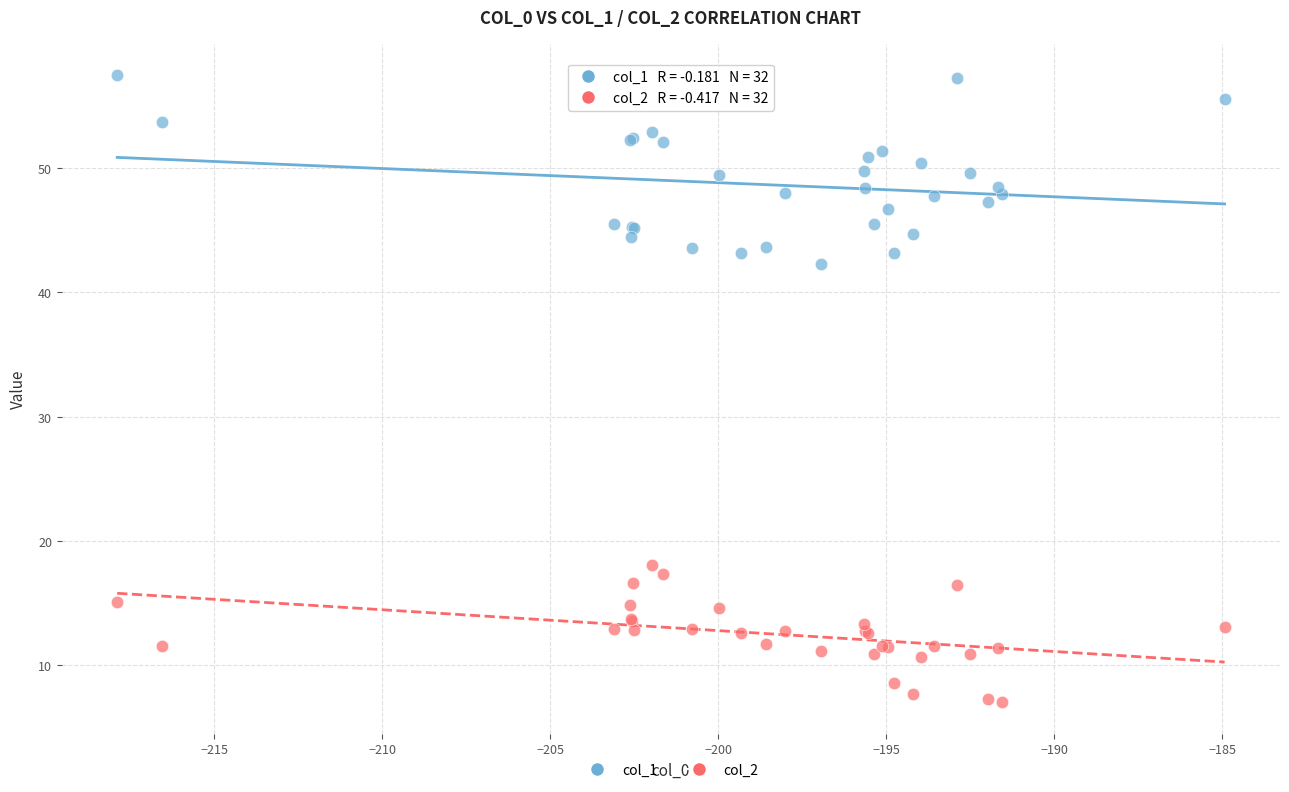

What are all the series names shown in the legend?

col_1, col_2